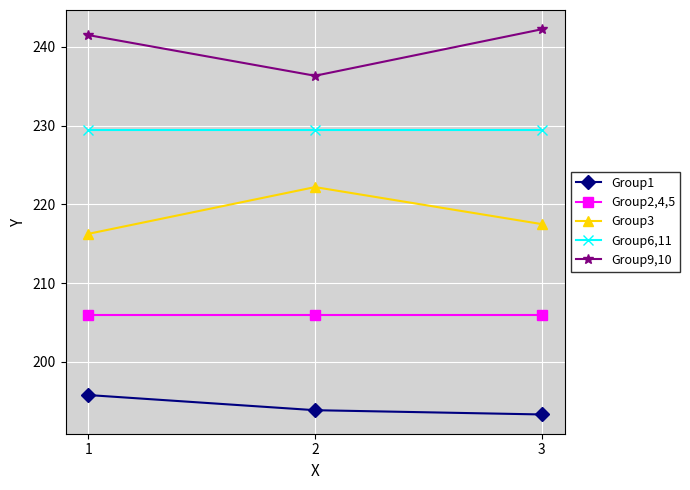

What is the maximum value for Group9,10?

242.2